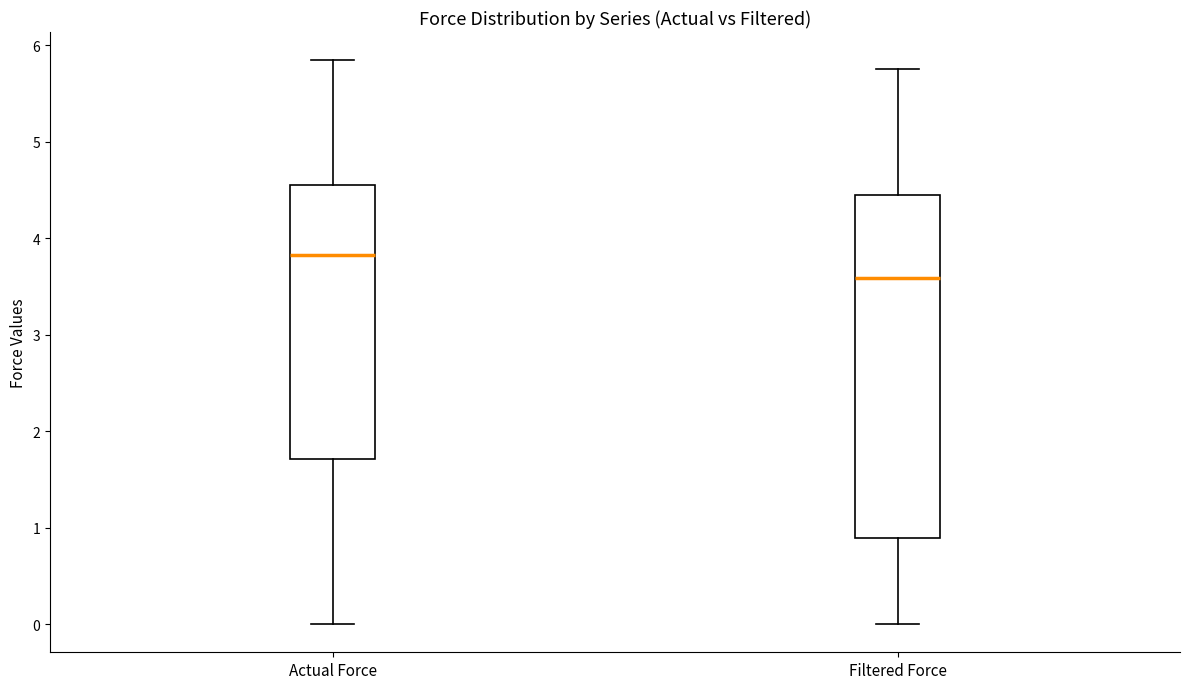

Where is the upper edge of the box for Actual Force on the y-axis? The values are not printed on the chart, so give them approximately, as read against the axis.

4.6